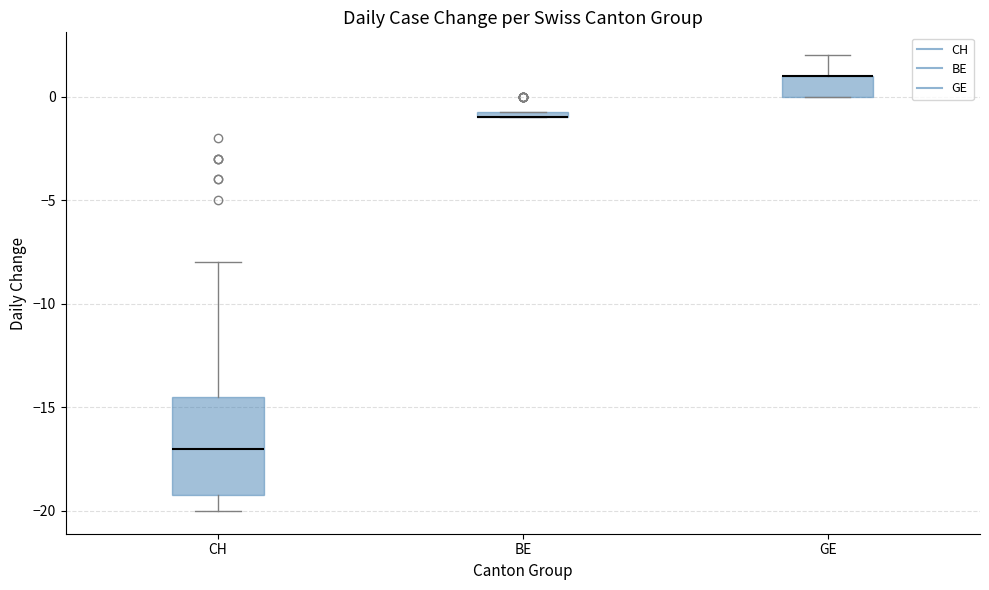

Comparing the boxes themselves (not the whiskers), which one is the tallest?

CH